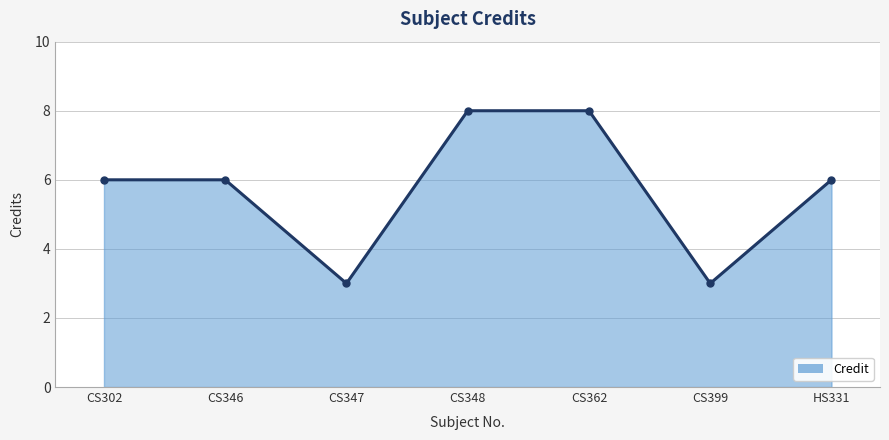

What is the change in value from CS399 to HS331?

+3